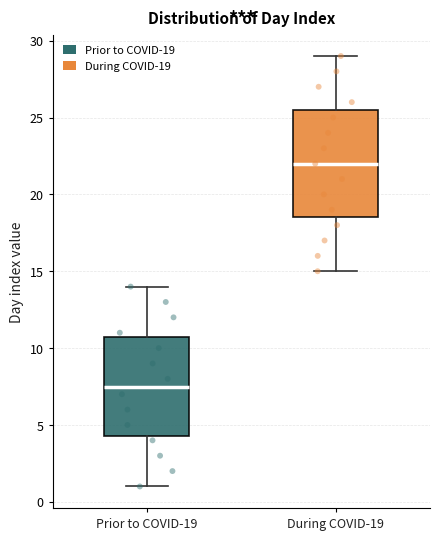

Which box's median line is the lowest?

Prior to COVID-19